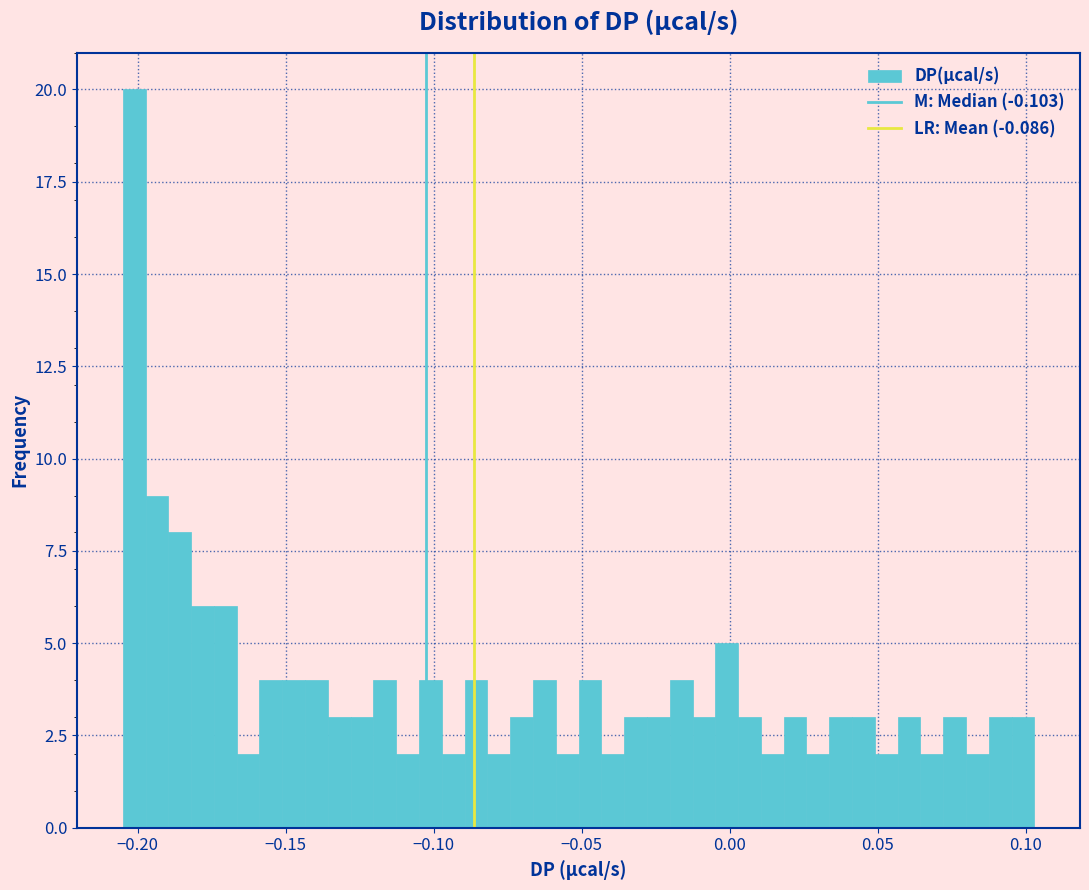

Around what value on the x-axis is the tallest bar? Give the approximate position of its centre, as read against the axis.

-0.200